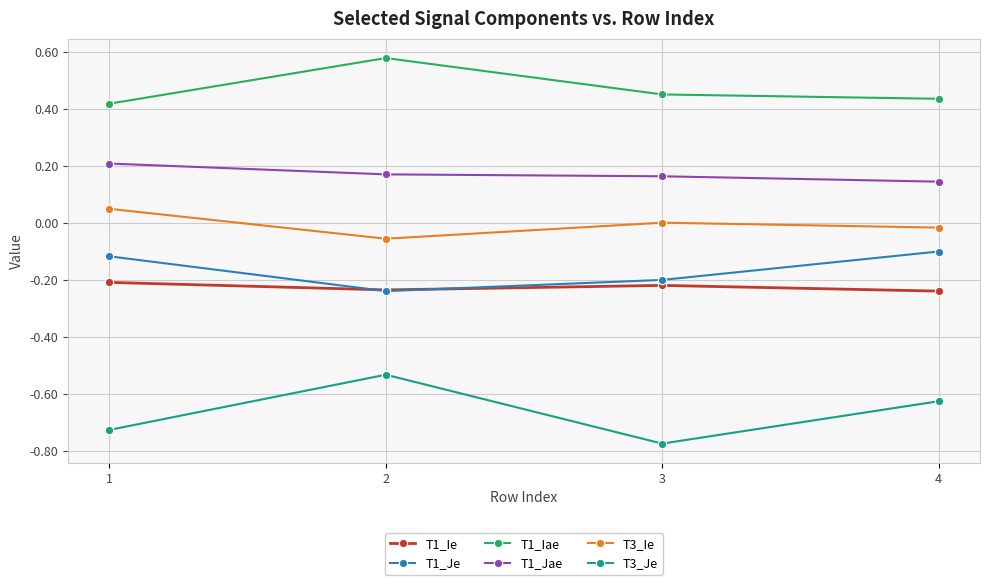

True or false: T1_Je and T1_Jae cross at least once.

False